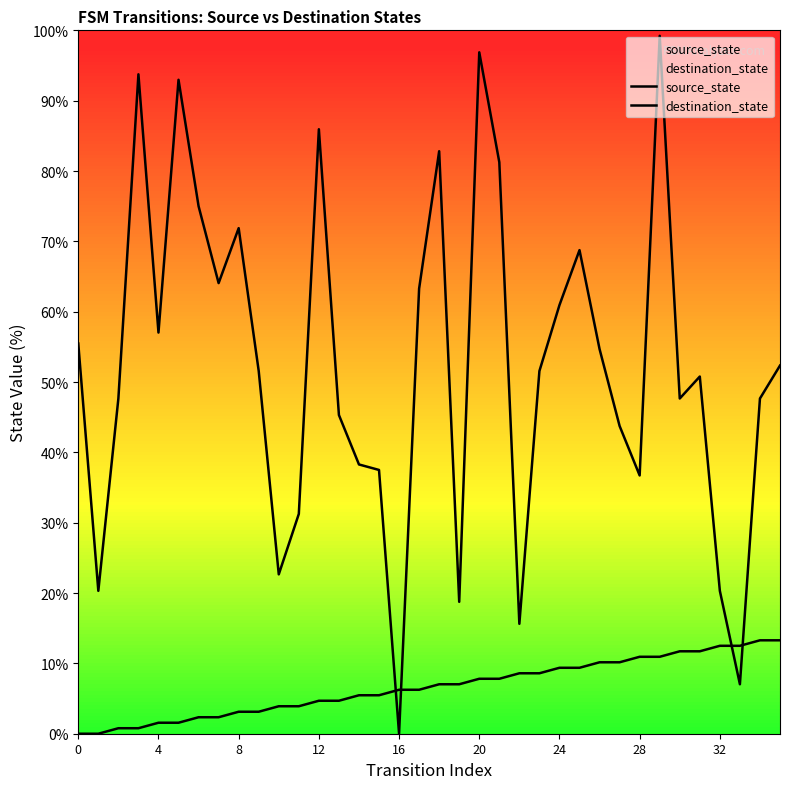

Does the chart display data point markers on the line(s)?

No